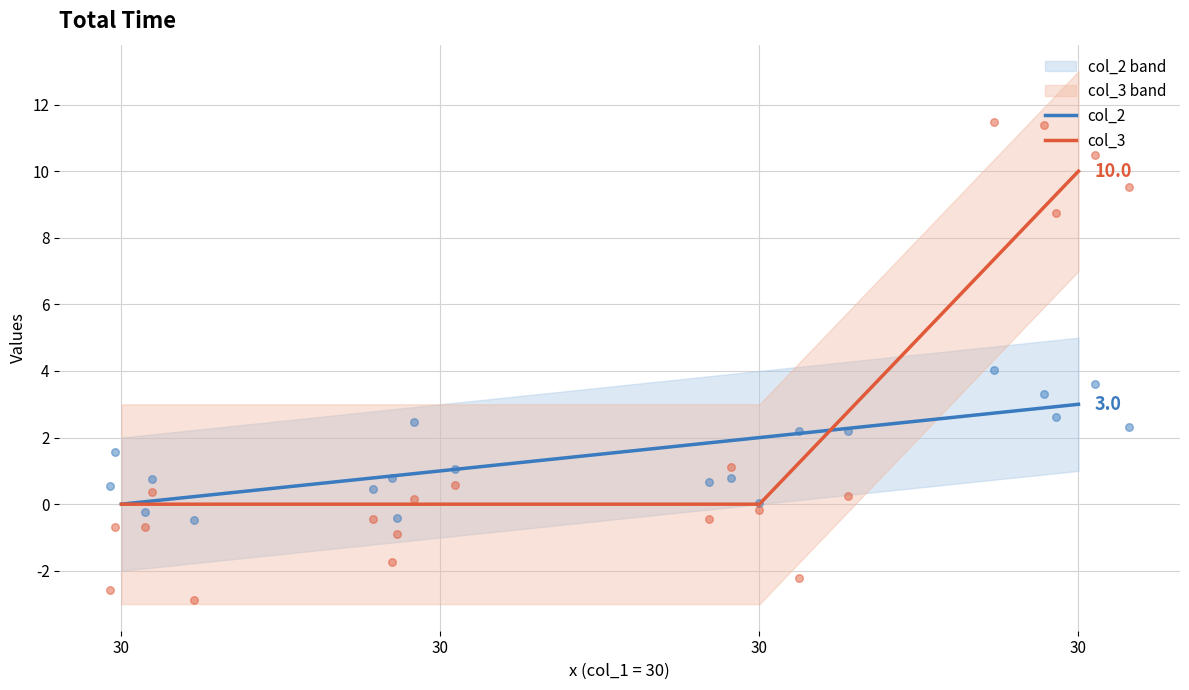

Which series has the largest total across all categories?

col_3